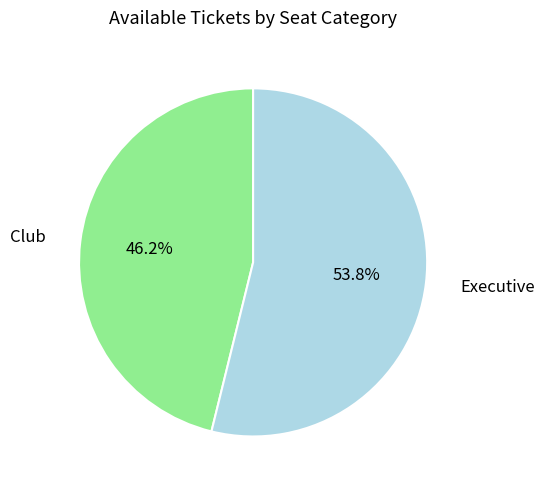

To the nearest percent, what is the difference between the largest and smallest slice percentages?

8%